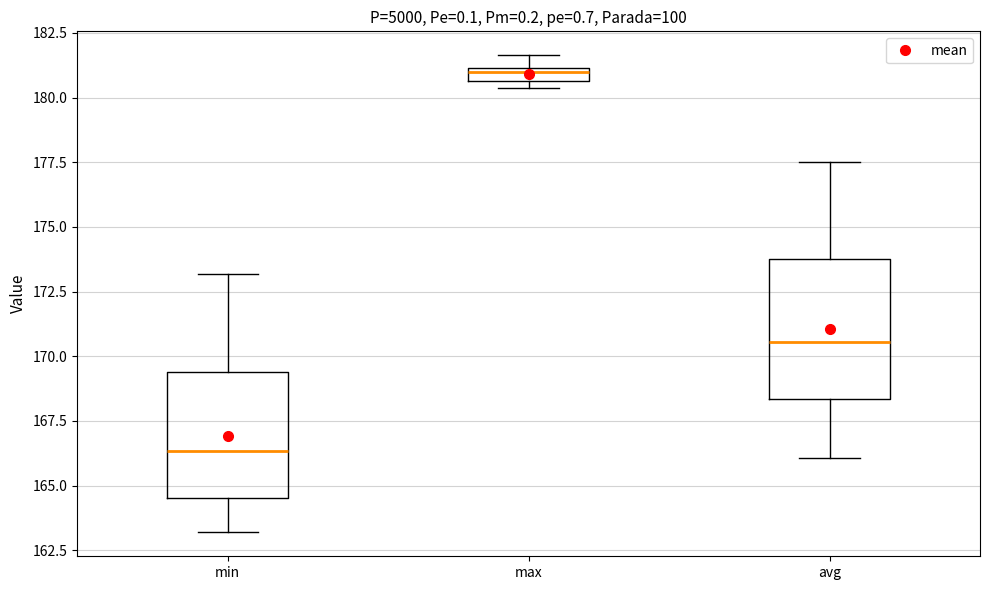

Comparing the boxes themselves (not the whiskers), which one is the tallest?

avg